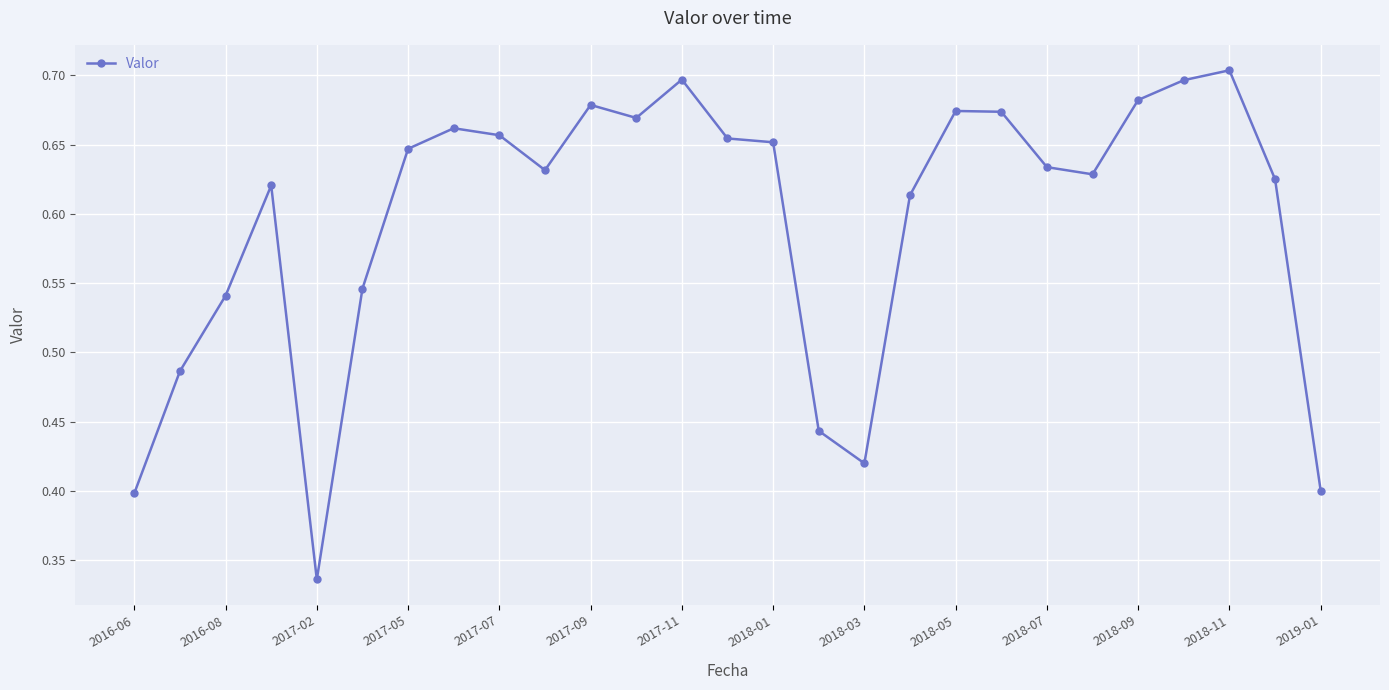

True or false: there are more than 0 points higher than both neighbors.

True